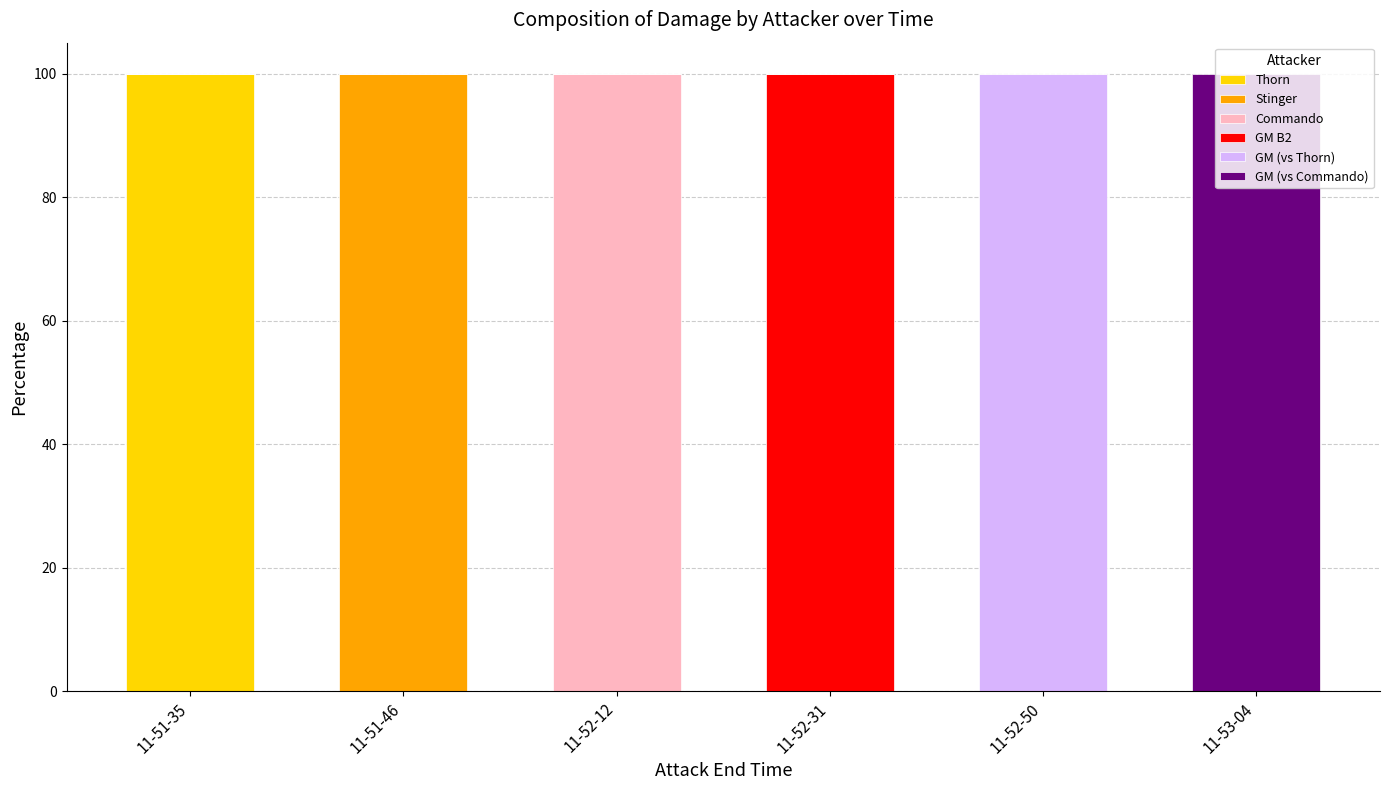

What is the total value across all series at 11-52-12?

100